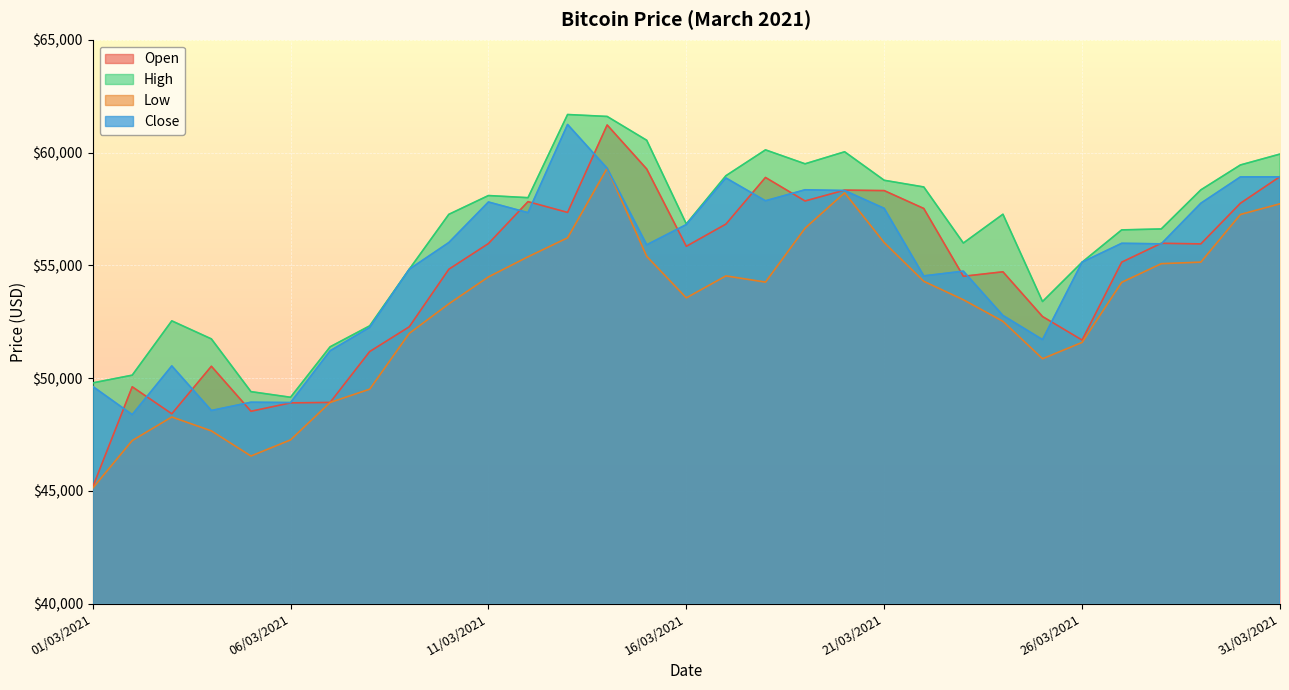

What is the label of the 18th point from the left?

18/03/2021